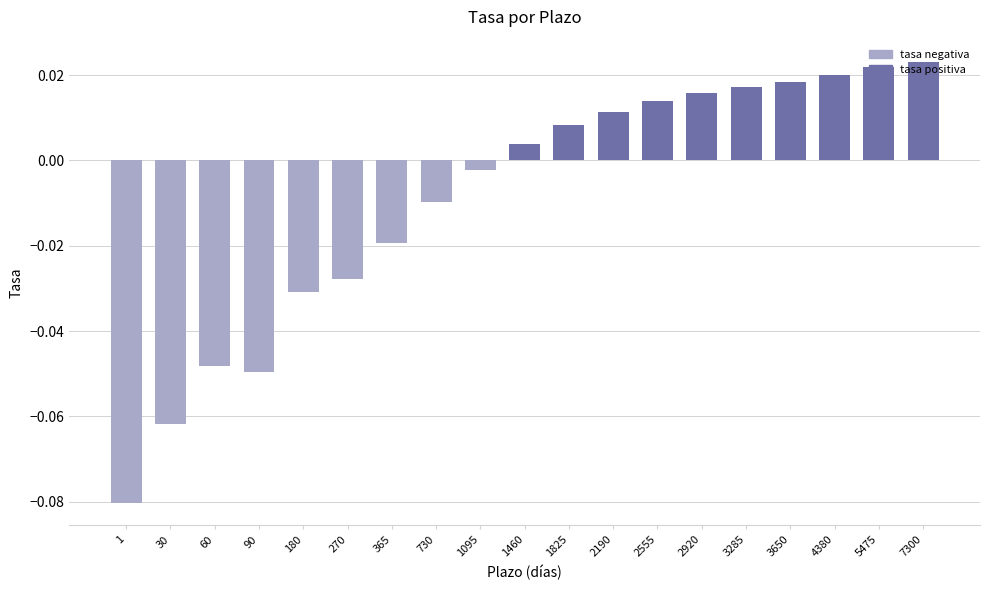

The chart shows a value of -0.1 at 90. True or false?

False